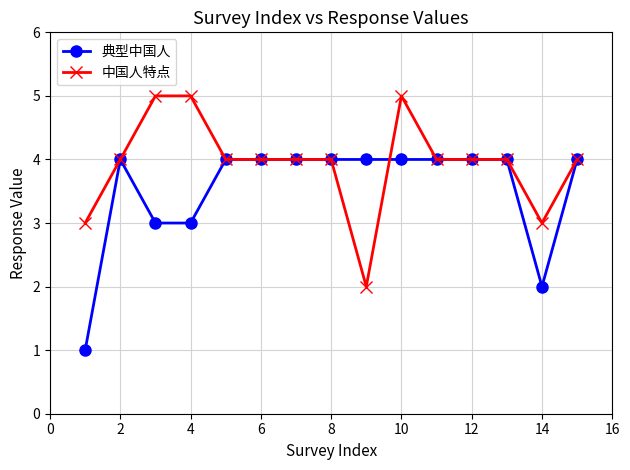

How many 中国人特点 values are between 4 and 5?

12